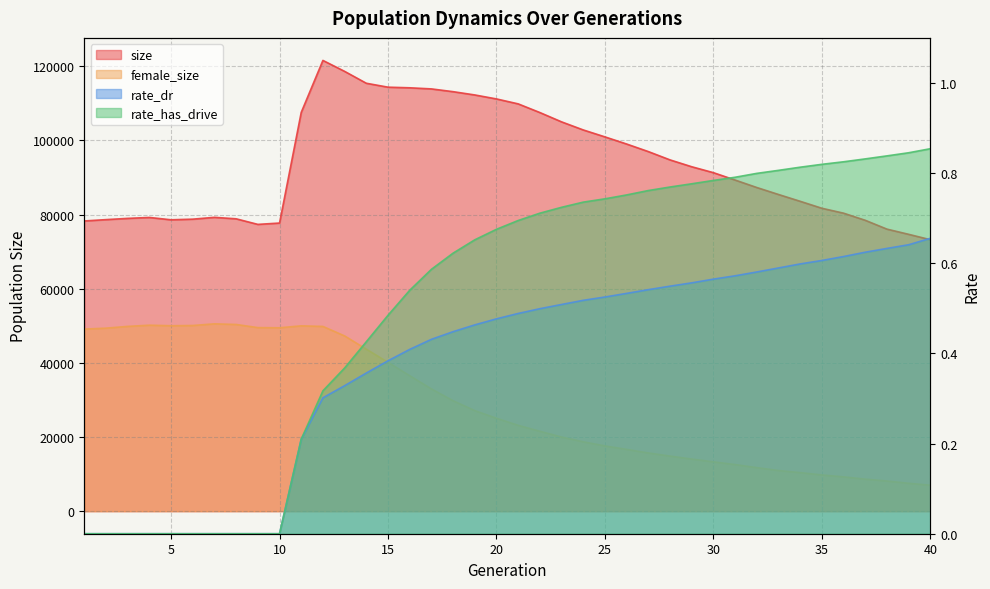

Is the value of size at 11 greater than the value of rate_has_drive at 17?

Yes